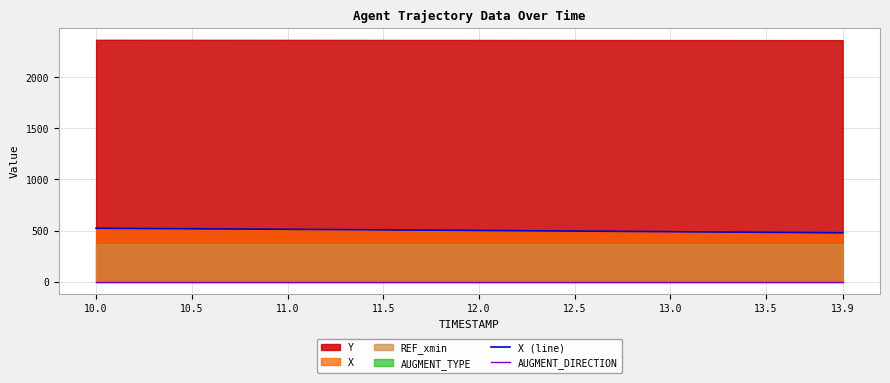

The value of X (line) at 12.0 is 500.7. True or false?

True